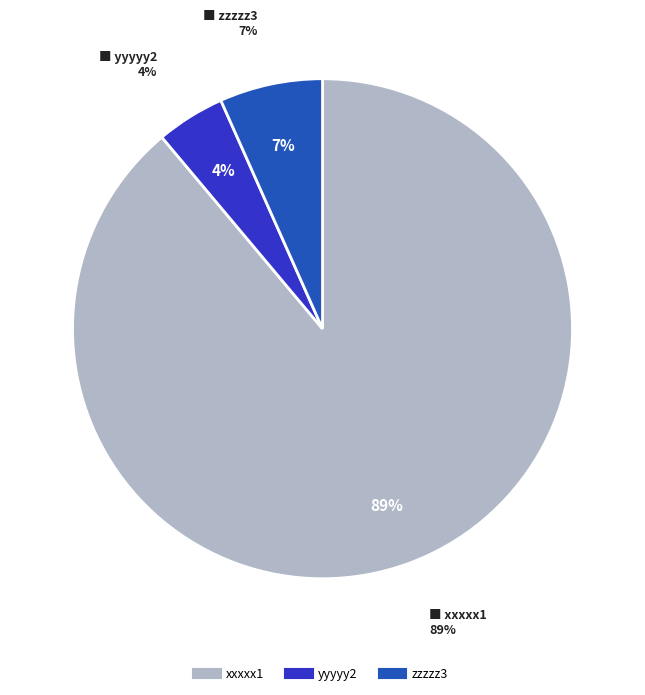

Is it true that xxxxx1 is 89% of the pie?

True